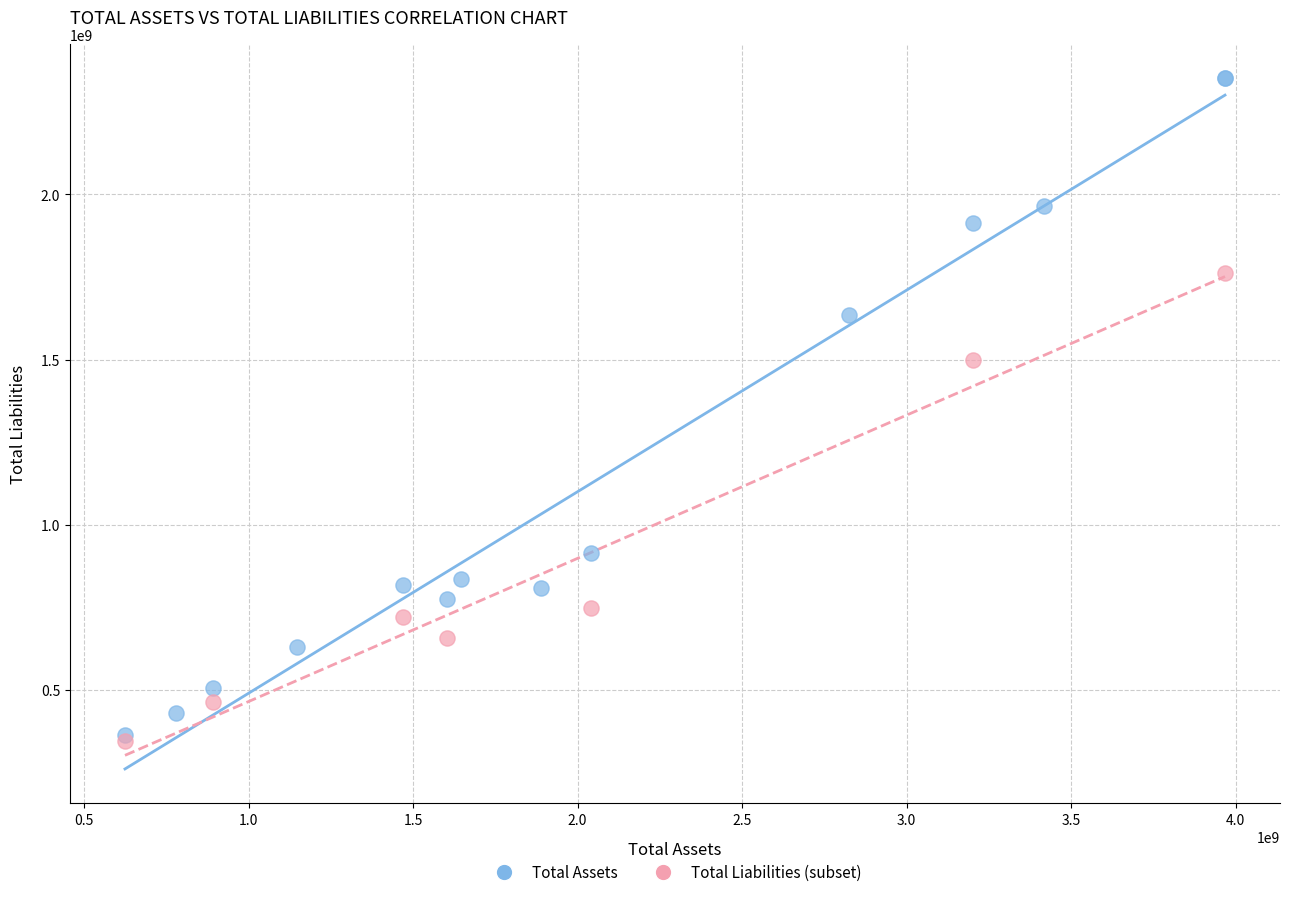

Which series contains the highest Y value?

Total Assets